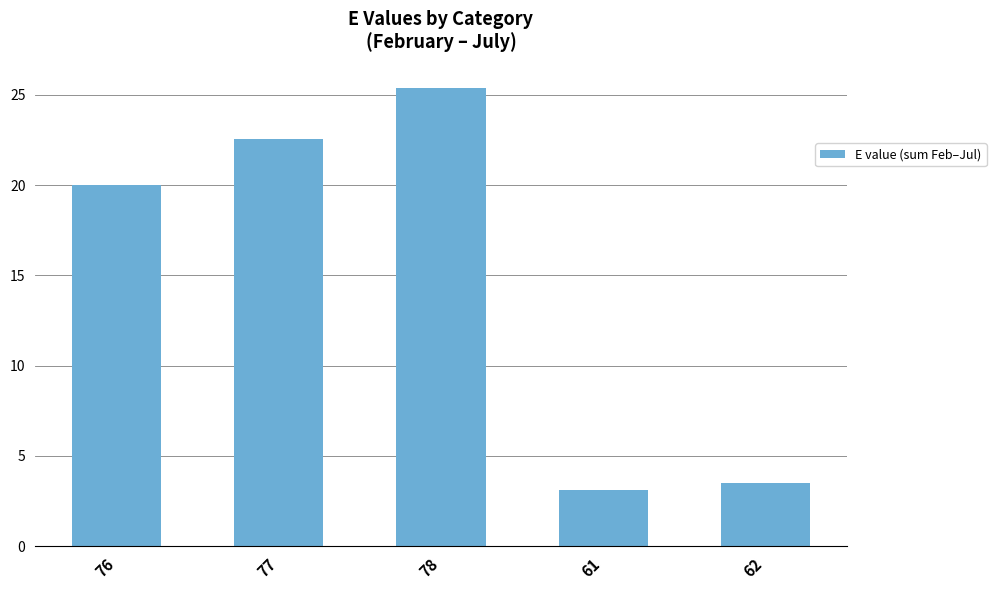

The chart shows a value of 20.0 at 76. True or false?

True